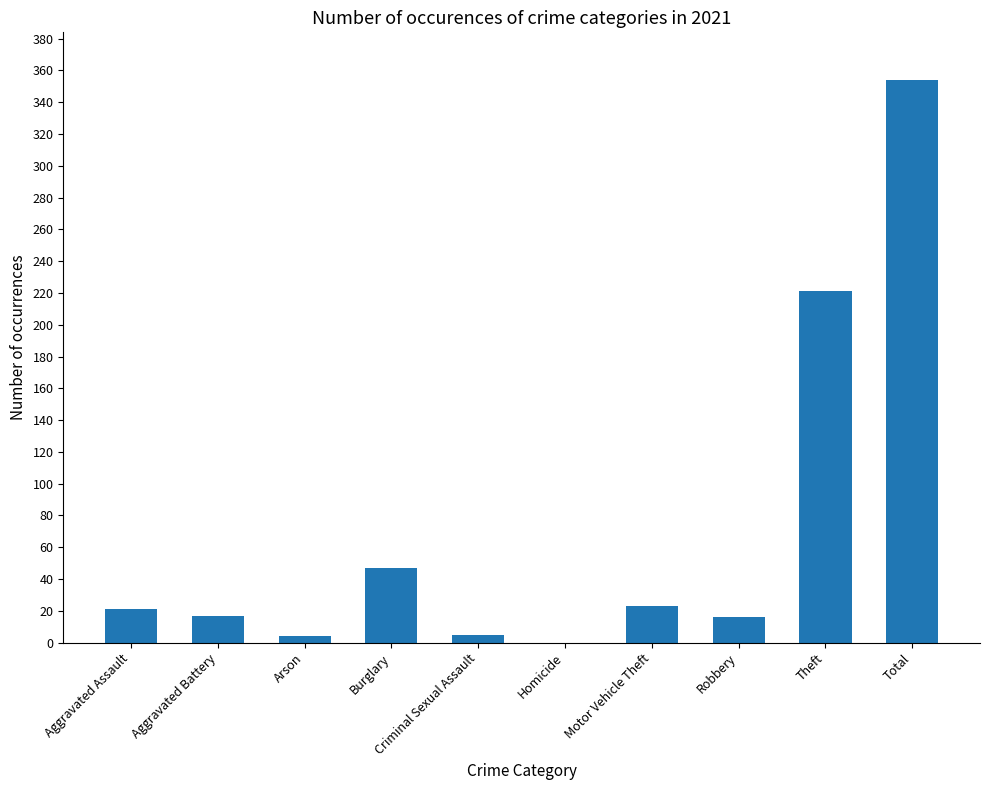

Which has a higher value, Aggravated Battery or Criminal Sexual Assault?

Aggravated Battery